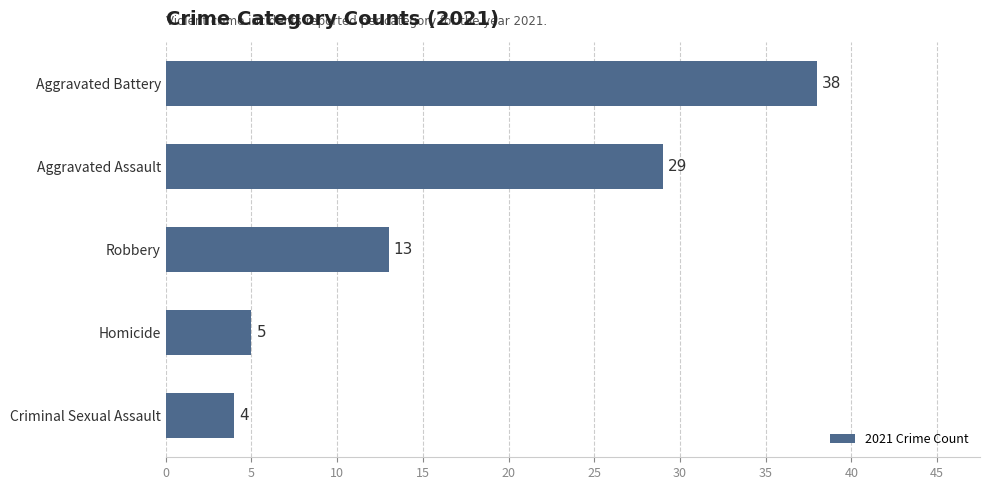

What is the difference between the second highest and second lowest values?

24